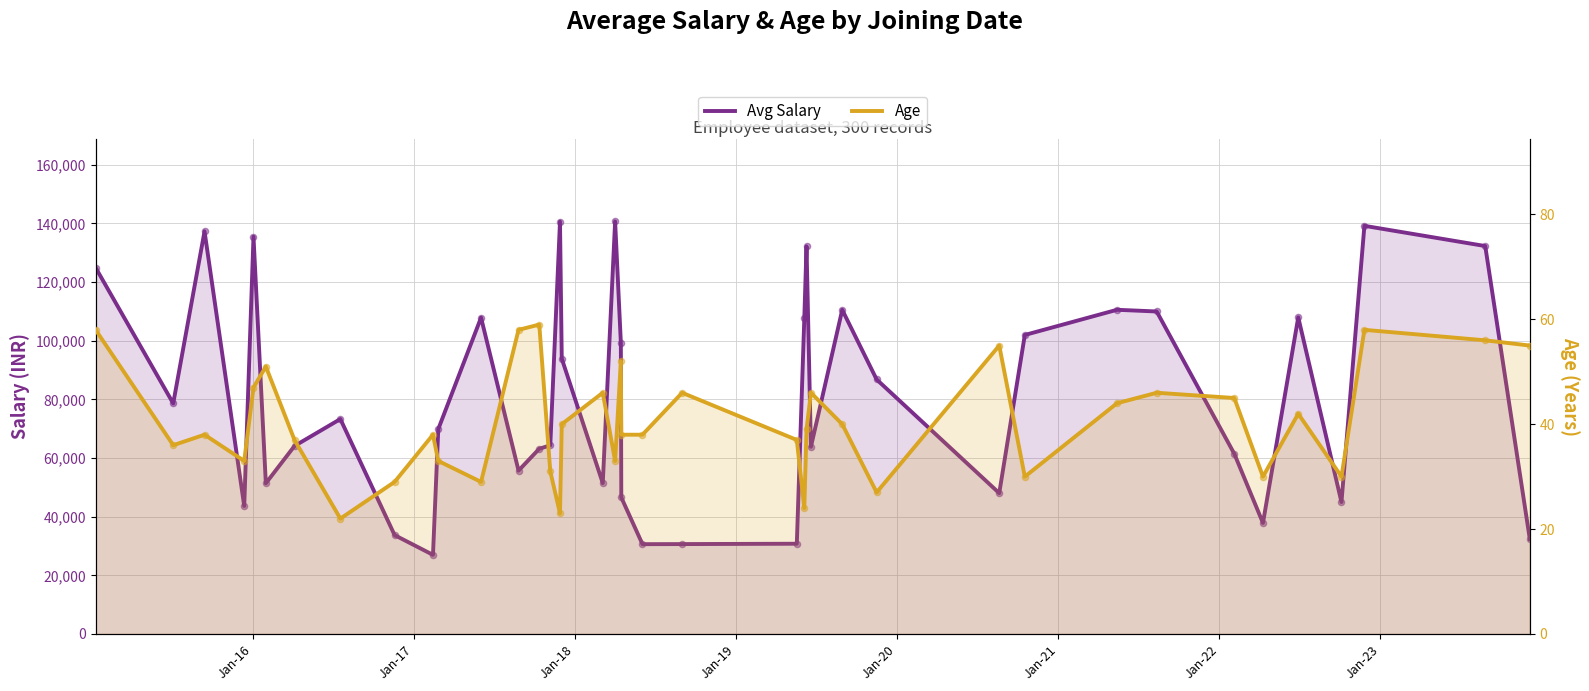

Which series contains the highest Y value?

Avg Salary